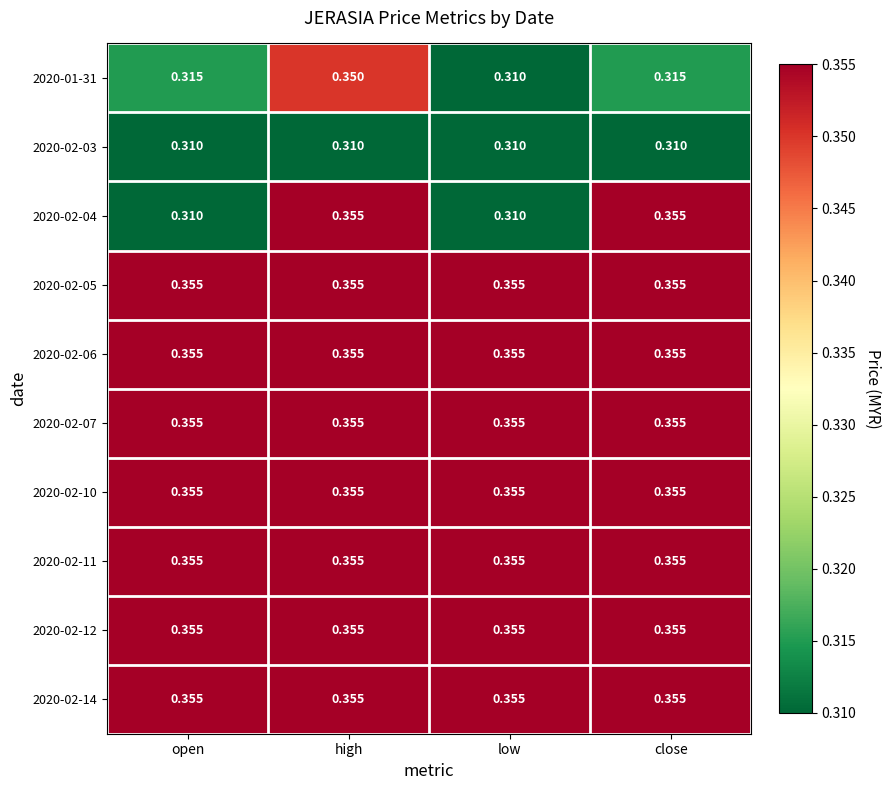

At which label is 2020-01-31 closest to 0?

low